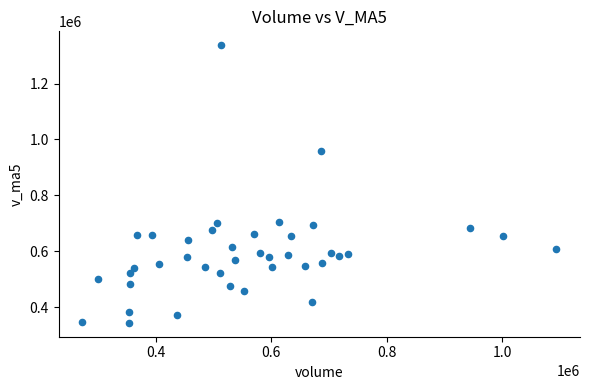

What Y value in the scatter plot is closest to 840279?

959445.1